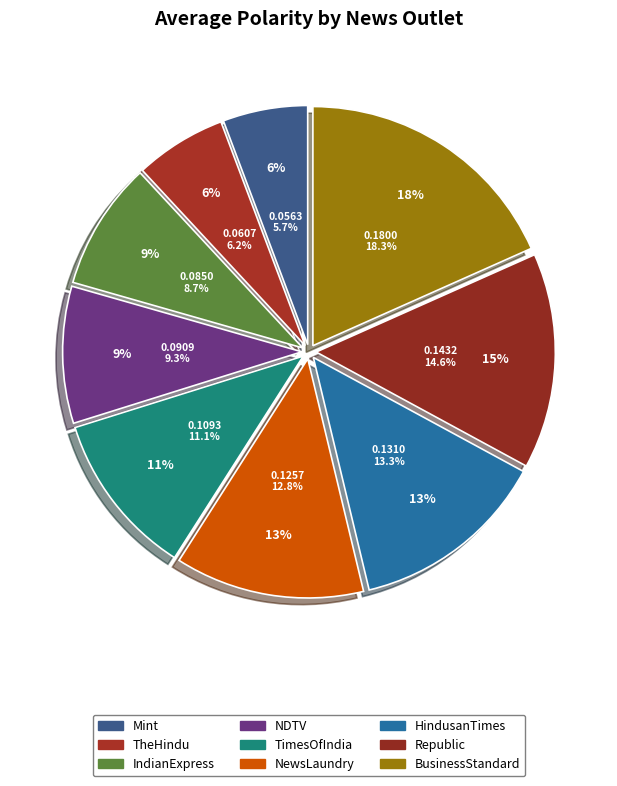

To the nearest percent, what portion does Mint represent?

6%